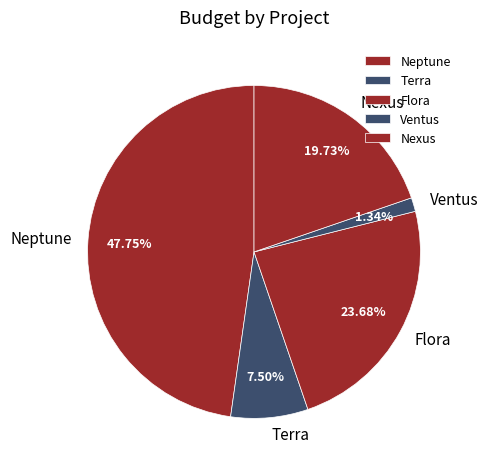

Is it true that Nexus is 13% of the pie?

False